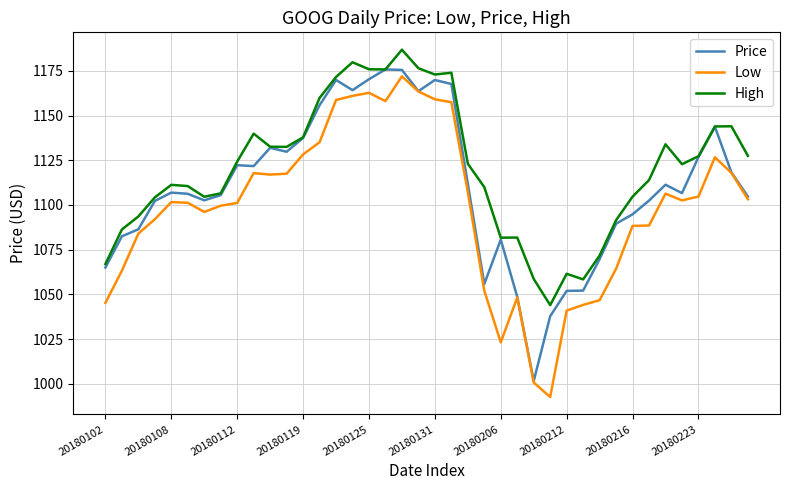

Which series has the largest total across all categories?

High